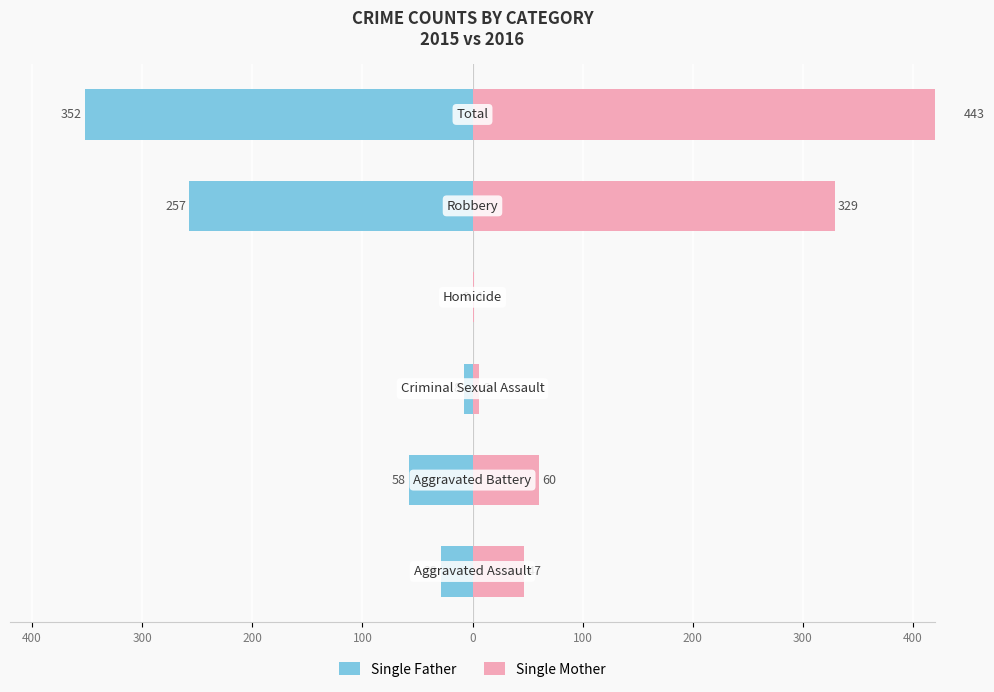

Rank the series at 300 from highest to lowest value.

Single Mother, Single Father